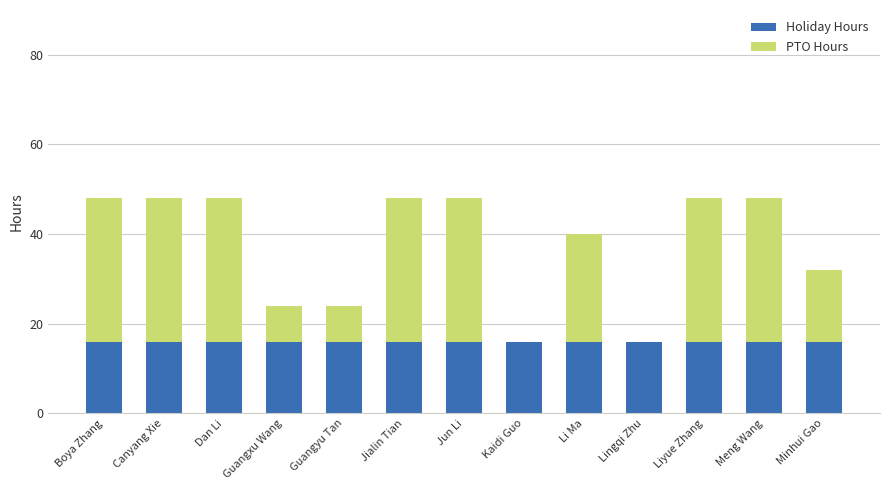

Count the number of categories in the chart.

13